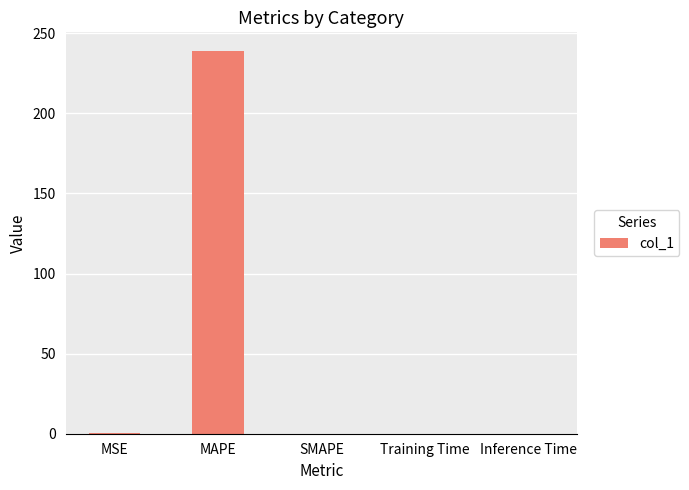

At which category does the chart reach its peak across all series?

MAPE